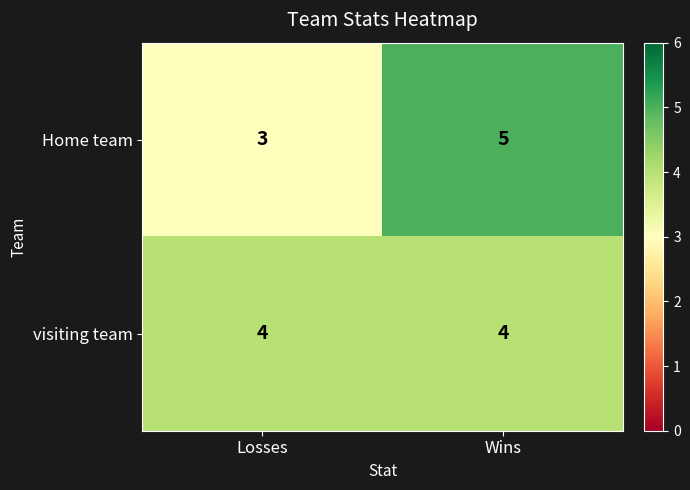

What is the average value of the visiting team series?

4